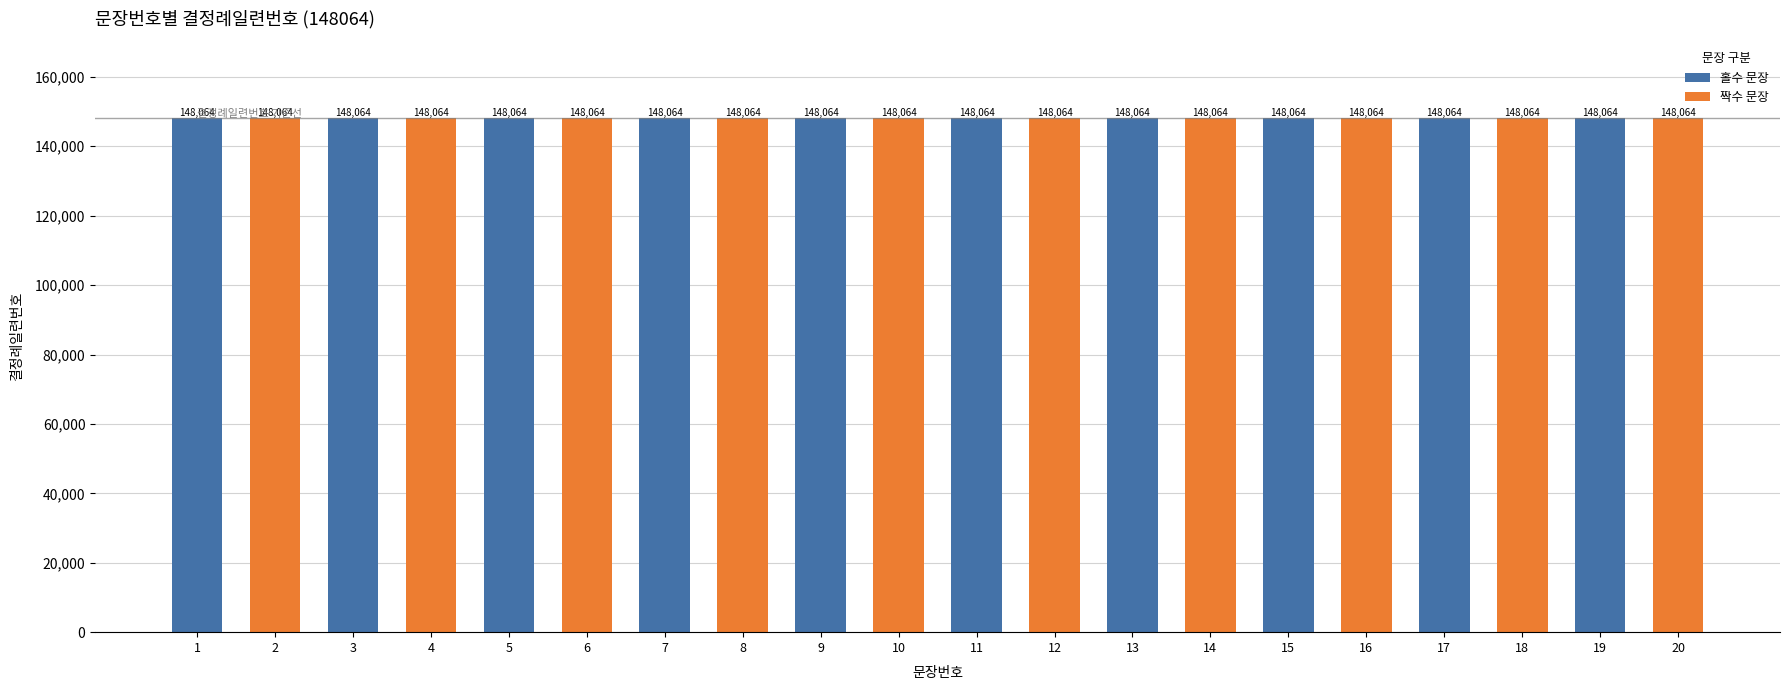

List the labels in order of value, smallest first.

1, 2, 3, 4, 5, 6, 7, 8, 9, 10, 11, 12, 13, 14, 15, 16, 17, 18, 19, 20